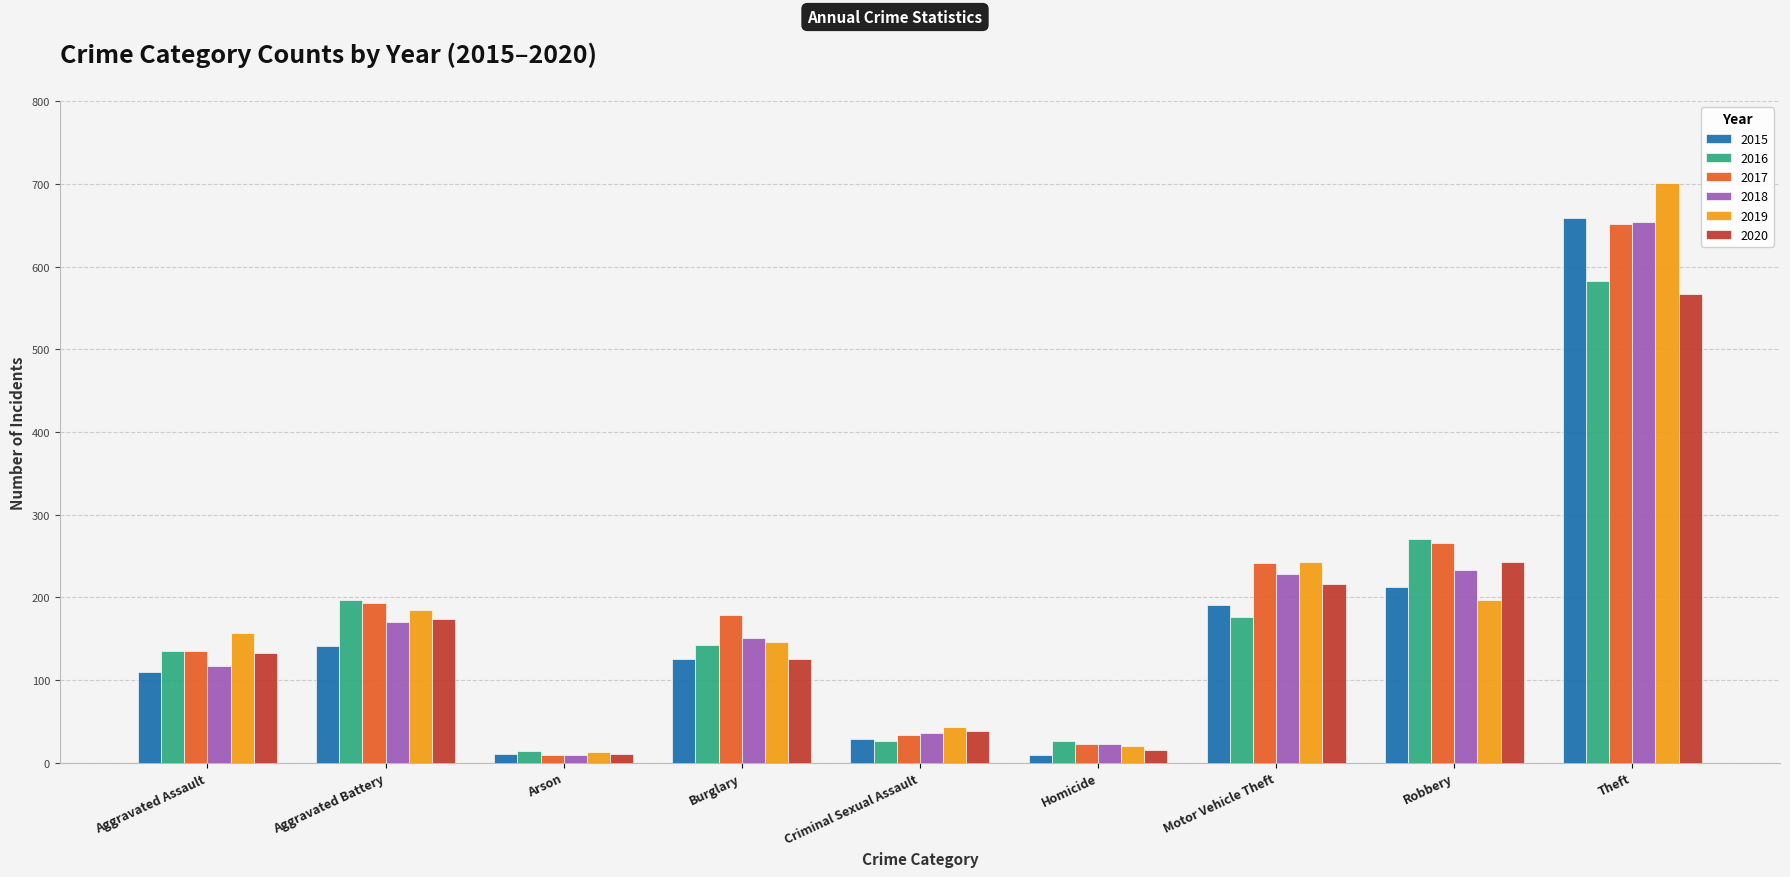

Count the number of data series in this chart.

6